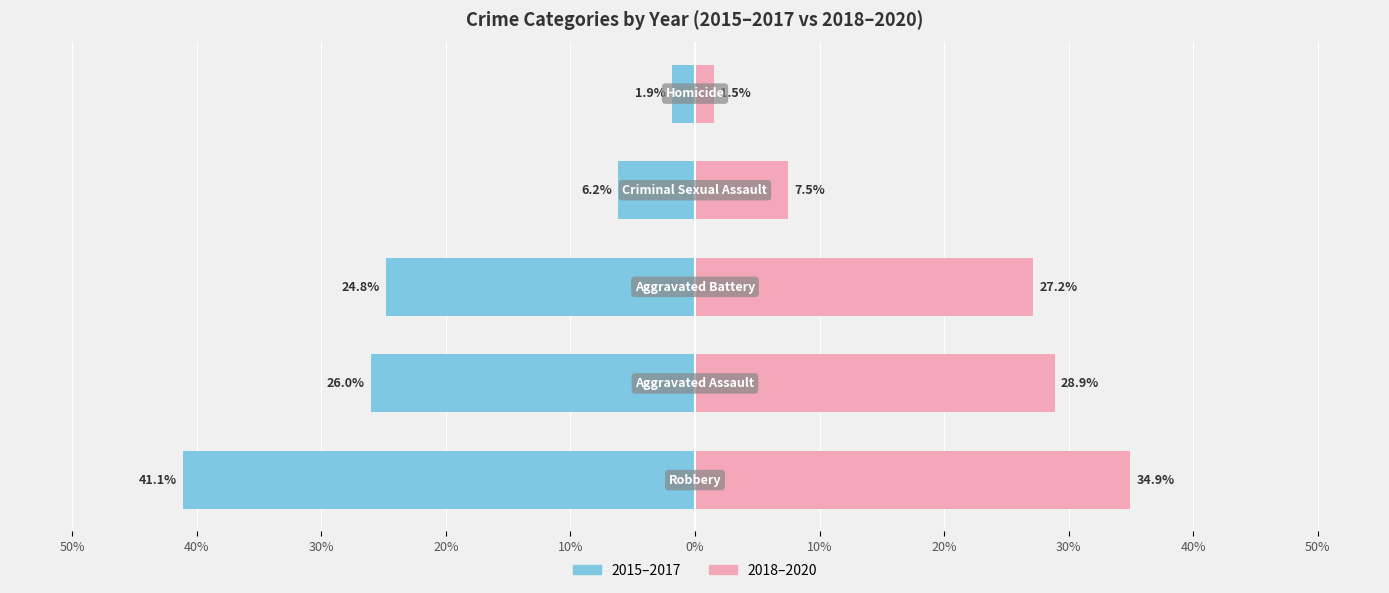

True or false: 2018–2020 (Right half-years) has a value of 60.3 at 50%.

False